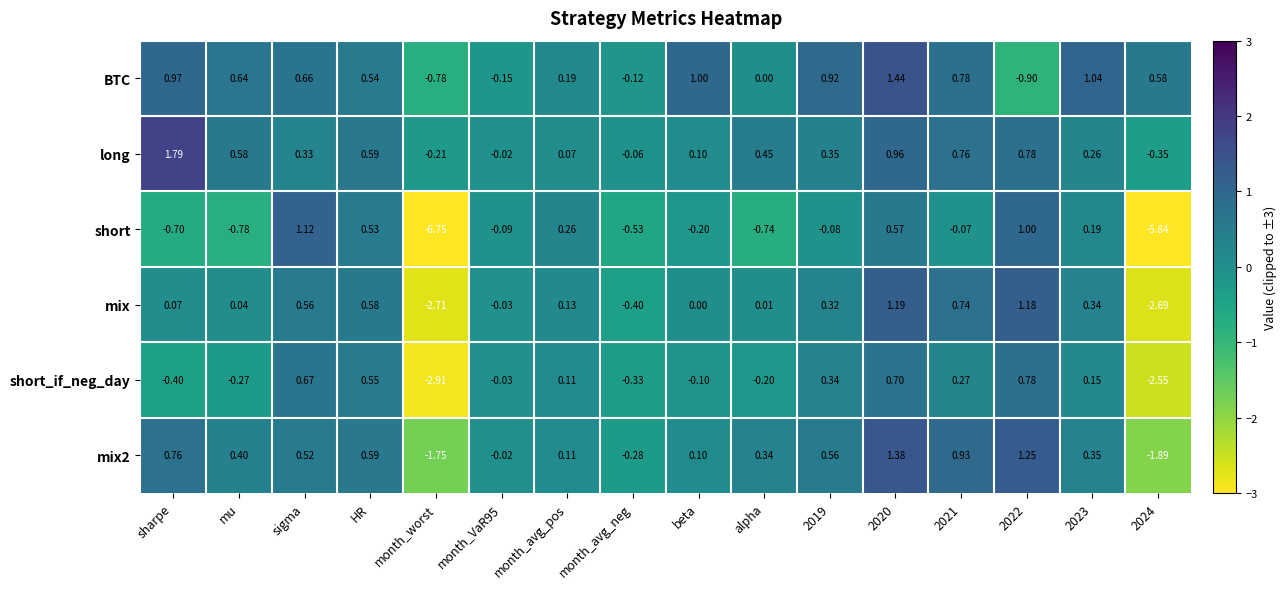

Where does the short series first go above 0?

sigma